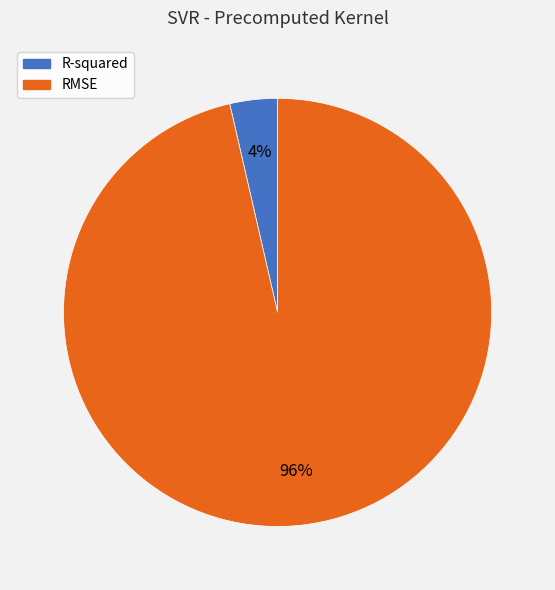

Which category has the biggest portion of the pie?

RMSE